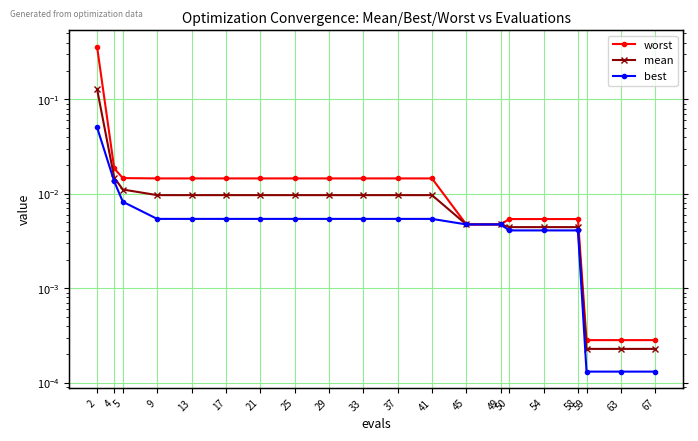

Reading left to right, list all the values displayed in this chart.

worst: 0.4	0.0	0.0	0.0	0.0	0.0	0.0	0.0	0.0	0.0	0.0	0.0	0.0	0.0	0.0	0.0	0.0	0.0	0.0	0.0
mean: 0.1	0.0	0.0	0.0	0.0	0.0	0.0	0.0	0.0	0.0	0.0	0.0	0.0	0.0	0.0	0.0	0.0	0.0	0.0	0.0
best: 0.1	0.0	0.0	0.0	0.0	0.0	0.0	0.0	0.0	0.0	0.0	0.0	0.0	0.0	0.0	0.0	0.0	0.0	0.0	0.0